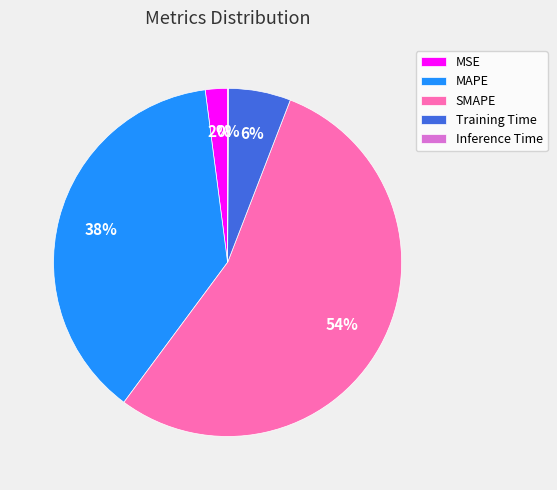

What is the largest slice in the pie chart?

SMAPE